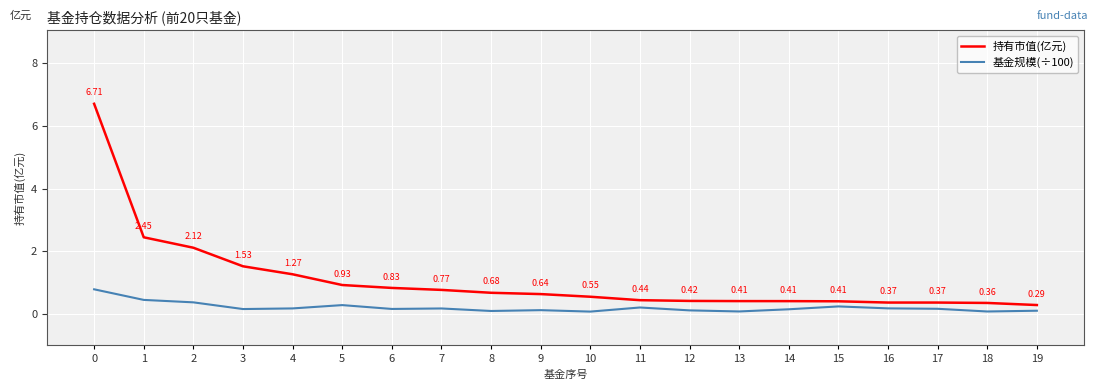

True or false: 持有市值(亿元) has more than 2 points higher than both neighbors.

False